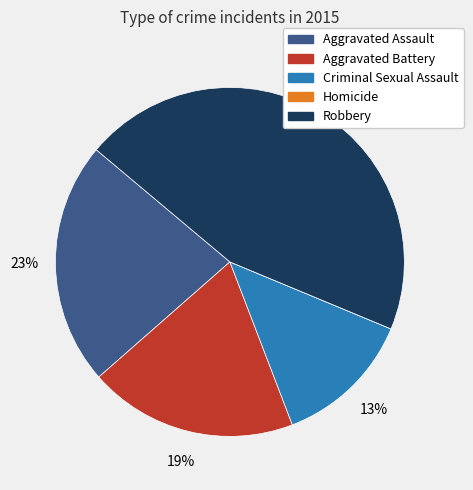

Is there any slice that represents more than half of the pie?

No